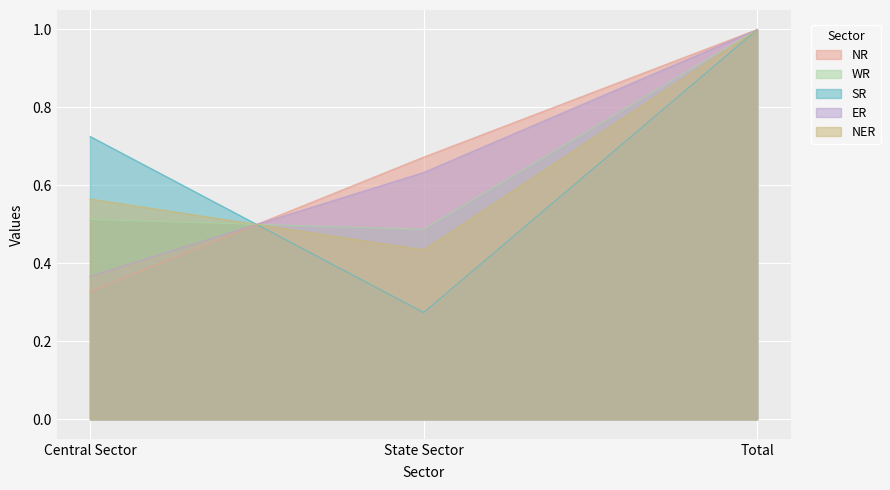

The value of NER at State Sector is 0.6. True or false?

False